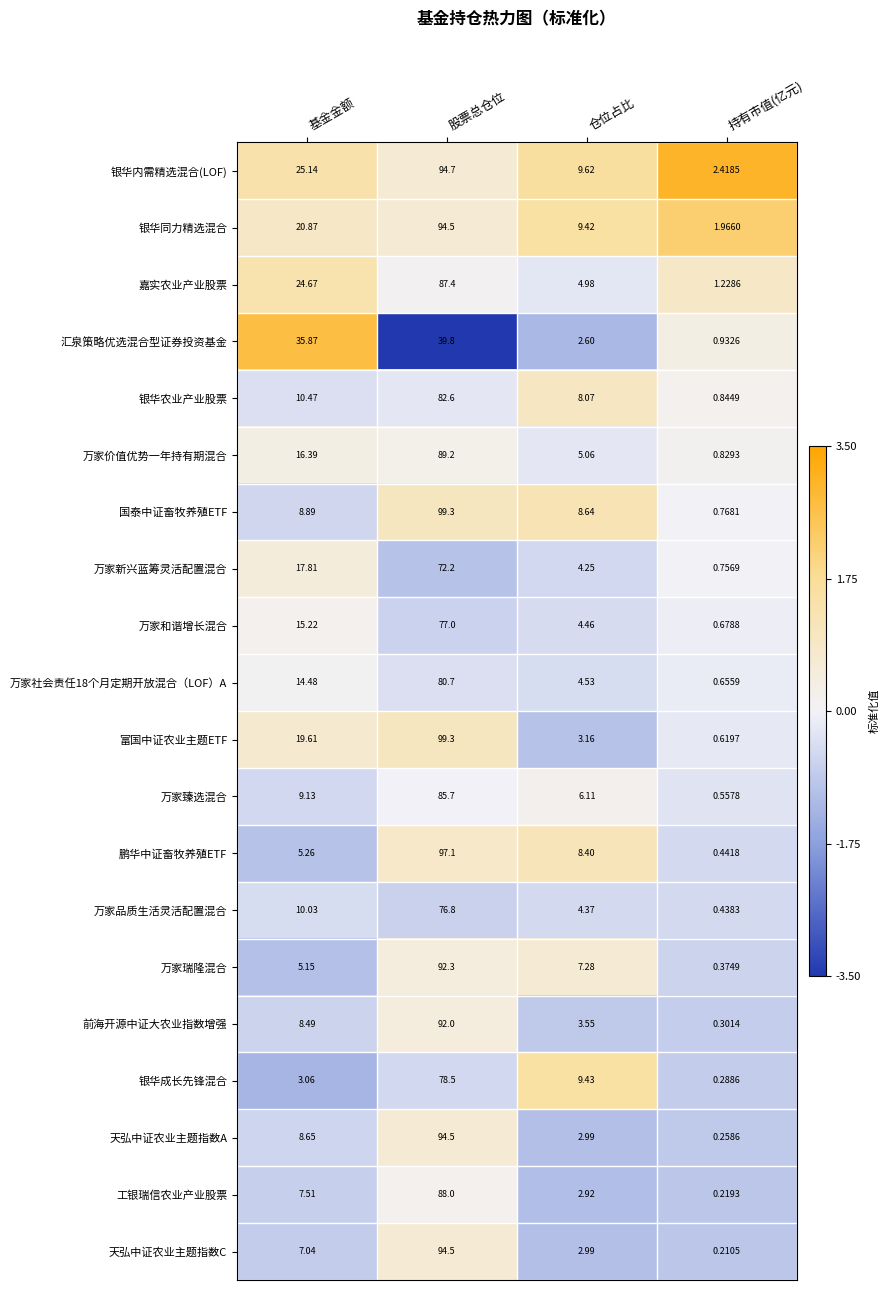

At which category is the sum across all series the highest?

股票总仓位